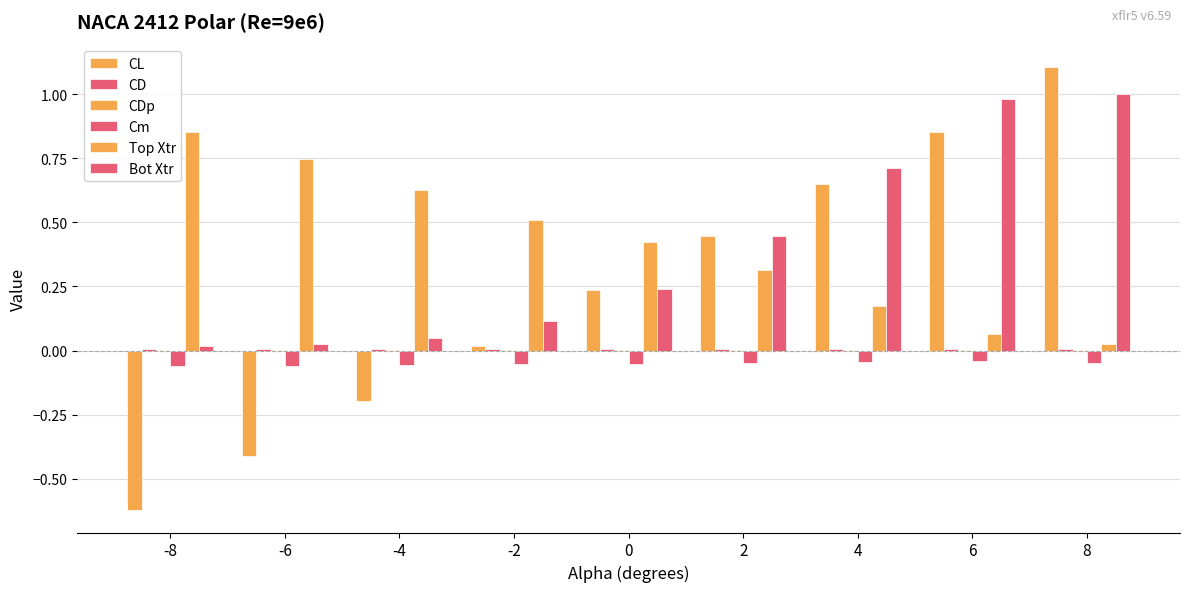

Between 4 and -6, which is larger?

4